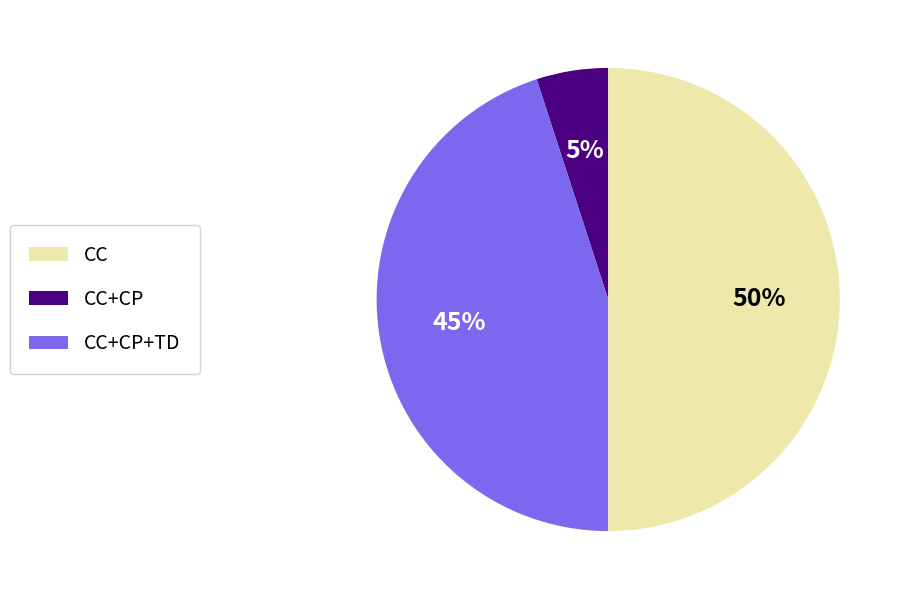

To the nearest percent, what is the difference between the largest and smallest slice percentages?

45%